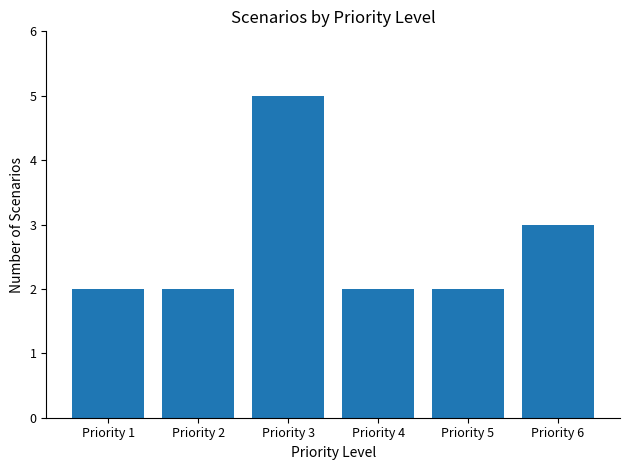

At which label is the value closest to 3?

Priority 6